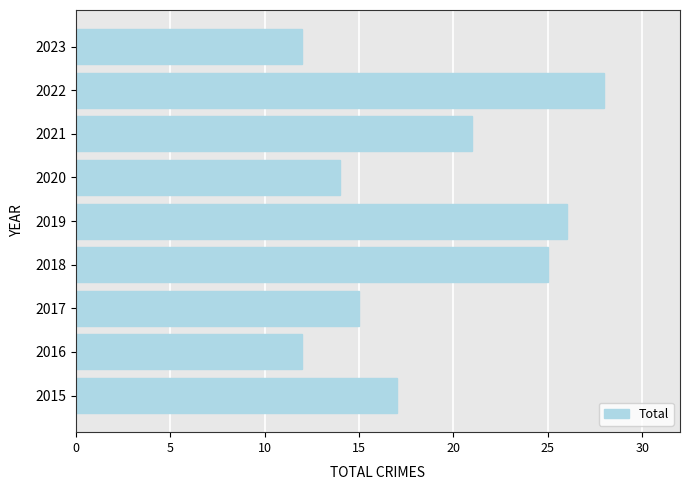

How many distinct data groups are displayed?

1